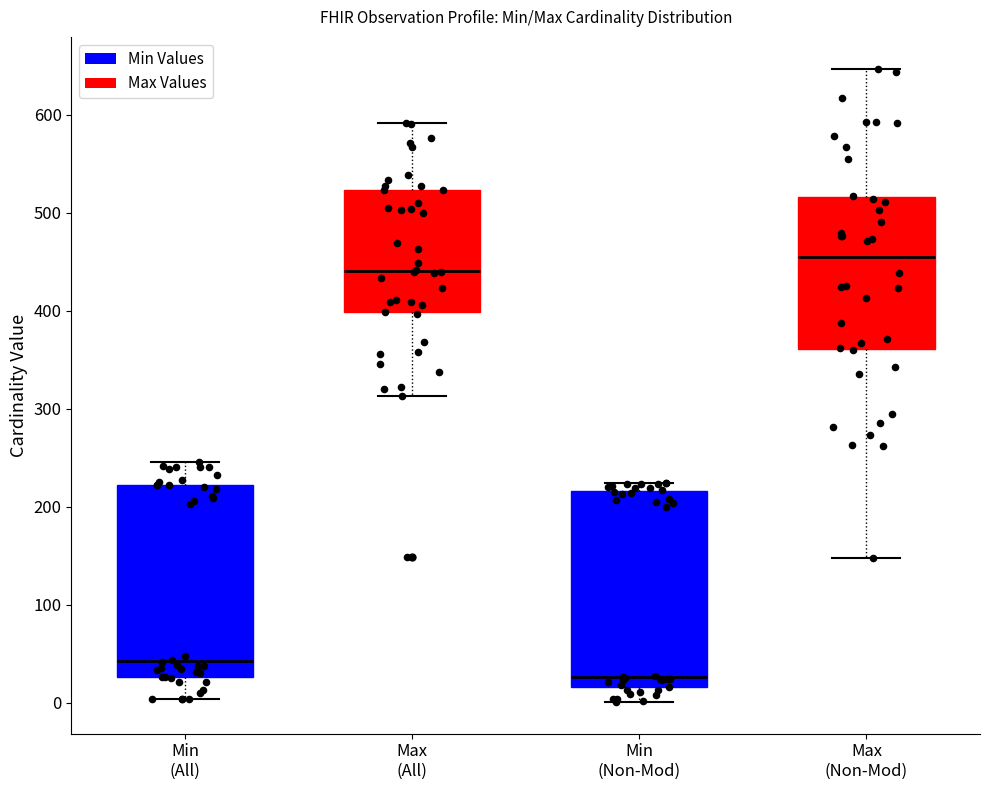

Reading left to right, read every box against the y-axis: the position of its median line, the range the box covers, and the ends of its whiskers. The values are not printed on the chart, so give them approximately, as read against the axis.

Min (All): median 40, box 30 to 220, whiskers 0 to 250
Max (All): median 440, box 400 to 520, whiskers 310 to 590
Min (Non-Mod): median 30, box 20 to 220, whiskers 0 to 220 (just above the box's upper edge)
Max (Non-Mod): median 450, box 360 to 520, whiskers 150 to 650